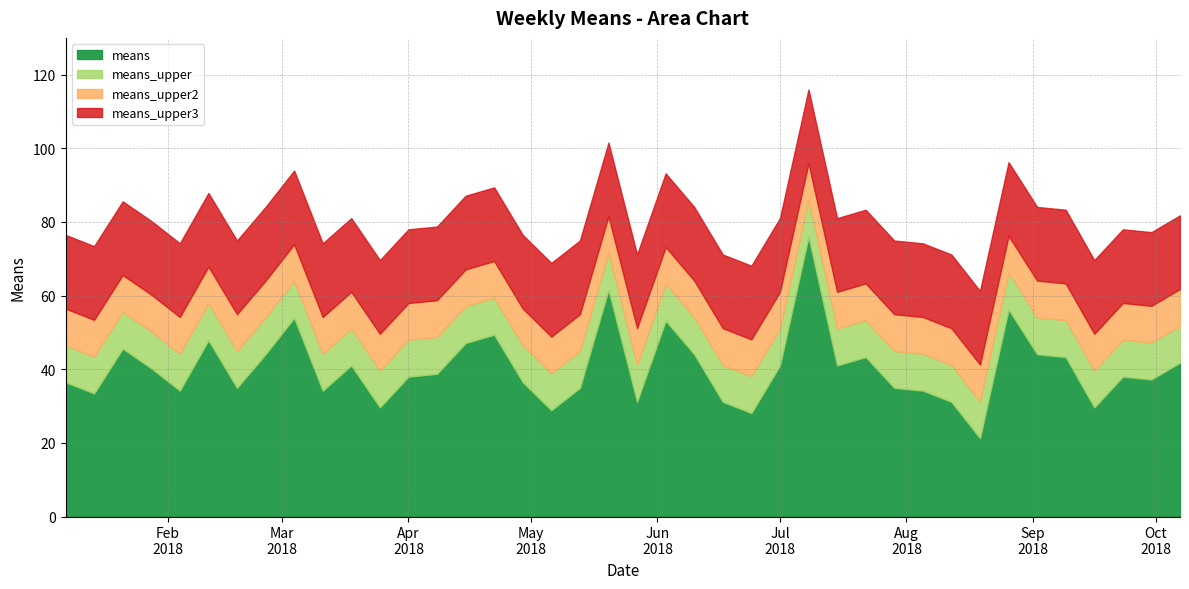

Reading right to left, extract all data points from this chart.

means: 2018-10-07=41.8	2018-09-30=37.2	2018-09-23=38.0	2018-09-16=29.6	2018-09-09=43.3	2018-09-02=44.1	2018-08-26=56.2	2018-08-19=21.3	2018-08-12=31.2	2018-08-05=34.2	2018-07-29=35.0	2018-07-22=43.3	2018-07-15=41.0	2018-07-08=76.0	2018-07-01=41.0	2018-06-24=28.1	2018-06-17=31.2	2018-06-10=44.1	2018-06-03=53.2	2018-05-27=31.2	2018-05-20=61.6	2018-05-13=35.0	2018-05-06=28.9	2018-04-29=36.5	2018-04-22=49.4	2018-04-15=47.1	2018-04-08=38.8	2018-04-01=38.0	2018-03-25=29.6	2018-03-18=41.0	2018-03-11=34.2	2018-03-04=54.0	2018-02-25=44.1	2018-02-18=35.0	2018-02-11=47.9	2018-02-04=34.2	2018-01-28=40.3	2018-01-21=45.6	2018-01-14=33.4	2018-01-07=36.5
means_upper: 2018-10-07=51.8	2018-09-30=47.2	2018-09-23=48.0	2018-09-16=39.6	2018-09-09=53.3	2018-09-02=54.1	2018-08-26=66.2	2018-08-19=31.3	2018-08-12=41.2	2018-08-05=44.2	2018-07-29=45.0	2018-07-22=53.3	2018-07-15=51.0	2018-07-08=86.0	2018-07-01=51.0	2018-06-24=38.1	2018-06-17=41.2	2018-06-10=54.1	2018-06-03=63.2	2018-05-27=41.2	2018-05-20=71.6	2018-05-13=45.0	2018-05-06=38.9	2018-04-29=46.5	2018-04-22=59.4	2018-04-15=57.1	2018-04-08=48.8	2018-04-01=48.0	2018-03-25=39.6	2018-03-18=51.0	2018-03-11=44.2	2018-03-04=64.0	2018-02-25=54.1	2018-02-18=45.0	2018-02-11=57.9	2018-02-04=44.2	2018-01-28=50.3	2018-01-21=55.6	2018-01-14=43.4	2018-01-07=46.5
means_upper2: 2018-10-07=61.8	2018-09-30=57.2	2018-09-23=58.0	2018-09-16=49.6	2018-09-09=63.3	2018-09-02=64.1	2018-08-26=76.2	2018-08-19=41.3	2018-08-12=51.2	2018-08-05=54.2	2018-07-29=55.0	2018-07-22=63.3	2018-07-15=61.0	2018-07-08=96.0	2018-07-01=61.0	2018-06-24=48.1	2018-06-17=51.2	2018-06-10=64.1	2018-06-03=73.2	2018-05-27=51.2	2018-05-20=81.6	2018-05-13=55.0	2018-05-06=48.9	2018-04-29=56.5	2018-04-22=69.4	2018-04-15=67.1	2018-04-08=58.8	2018-04-01=58.0	2018-03-25=49.6	2018-03-18=61.0	2018-03-11=54.2	2018-03-04=74.0	2018-02-25=64.1	2018-02-18=55.0	2018-02-11=67.9	2018-02-04=54.2	2018-01-28=60.3	2018-01-21=65.6	2018-01-14=53.4	2018-01-07=56.5
means_upper3: 2018-10-07=81.8	2018-09-30=77.2	2018-09-23=78.0	2018-09-16=69.6	2018-09-09=83.3	2018-09-02=84.1	2018-08-26=96.2	2018-08-19=61.3	2018-08-12=71.2	2018-08-05=74.2	2018-07-29=75.0	2018-07-22=83.3	2018-07-15=81.0	2018-07-08=116.0	2018-07-01=81.0	2018-06-24=68.1	2018-06-17=71.2	2018-06-10=84.1	2018-06-03=93.2	2018-05-27=71.2	2018-05-20=101.6	2018-05-13=75.0	2018-05-06=68.9	2018-04-29=76.5	2018-04-22=89.4	2018-04-15=87.1	2018-04-08=78.8	2018-04-01=78.0	2018-03-25=69.6	2018-03-18=81.0	2018-03-11=74.2	2018-03-04=94.0	2018-02-25=84.1	2018-02-18=75.0	2018-02-11=87.9	2018-02-04=74.2	2018-01-28=80.3	2018-01-21=85.6	2018-01-14=73.4	2018-01-07=76.5